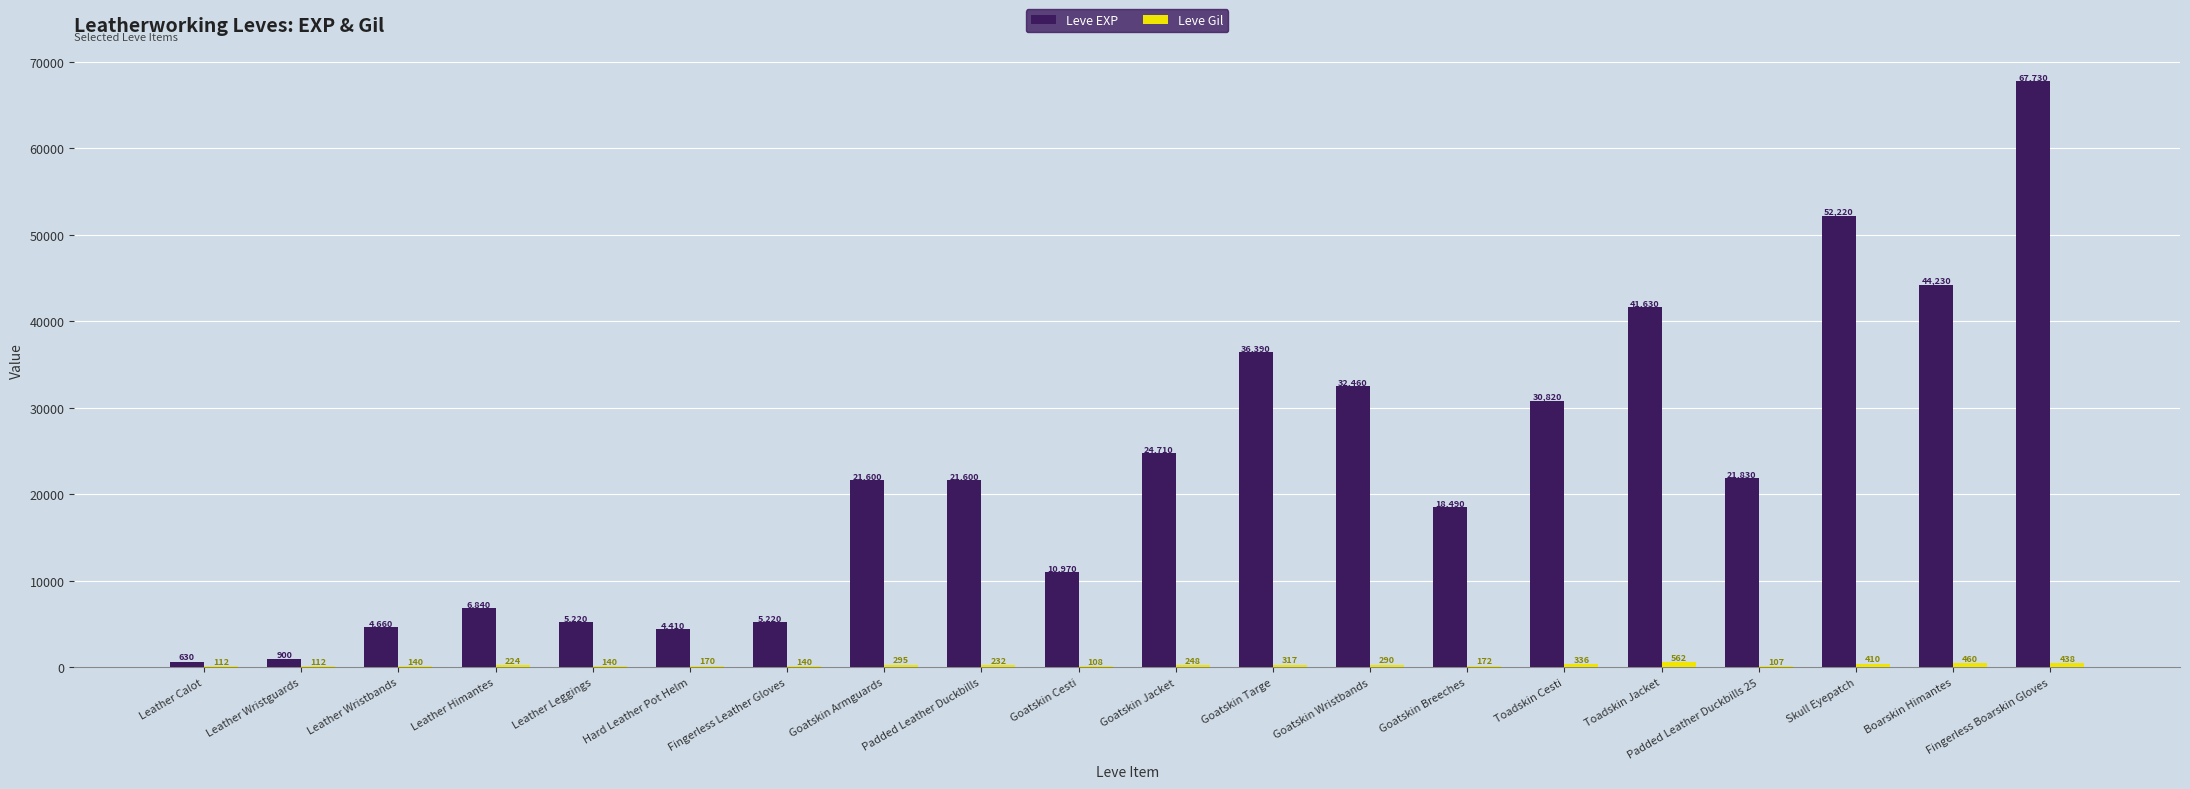

Count the number of categories in the chart.

20